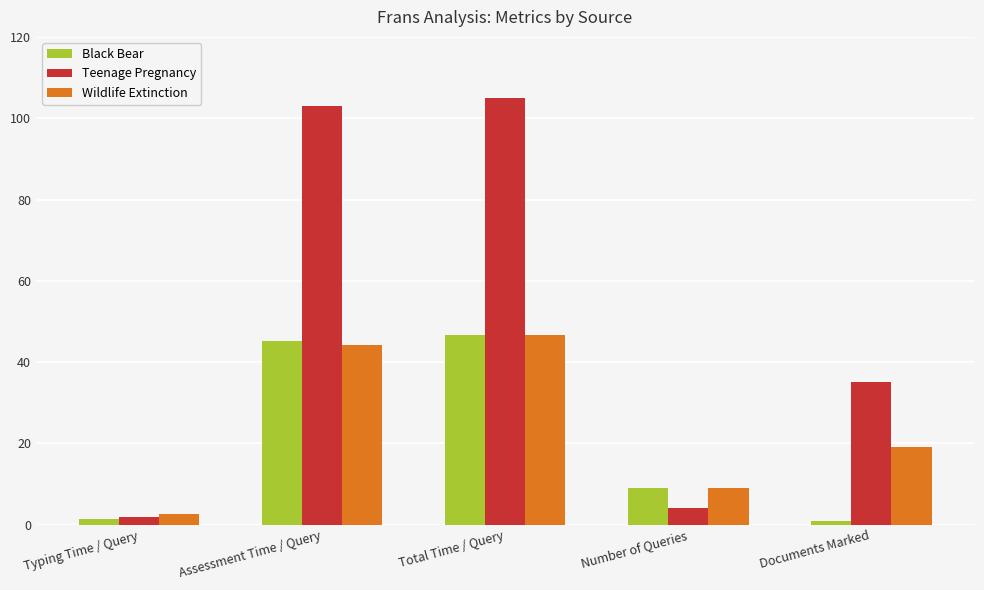

How many series are shown in this chart?

3